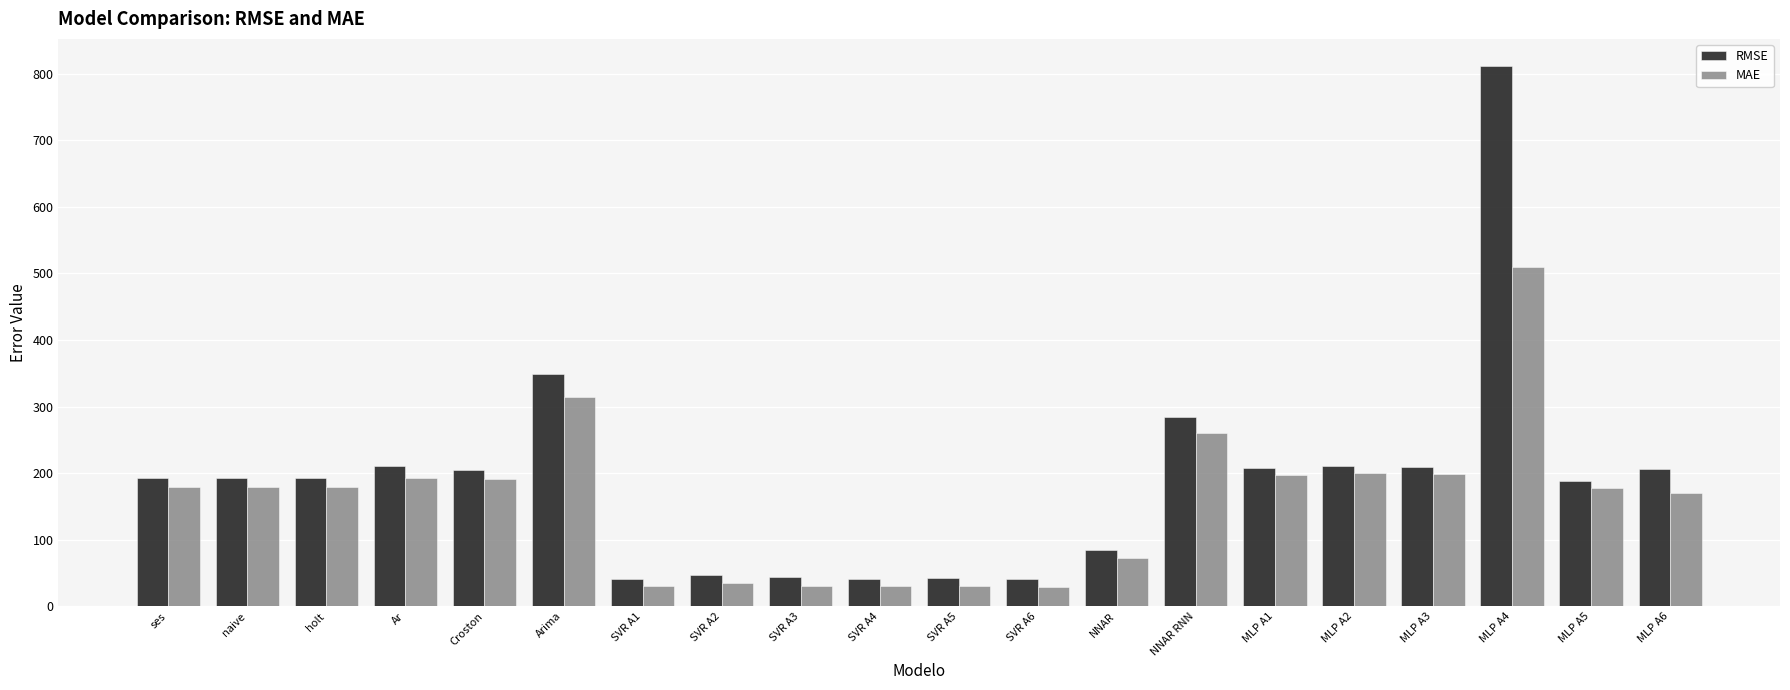

At MLP A1, list the series in order from largest to smallest.

RMSE, MAE